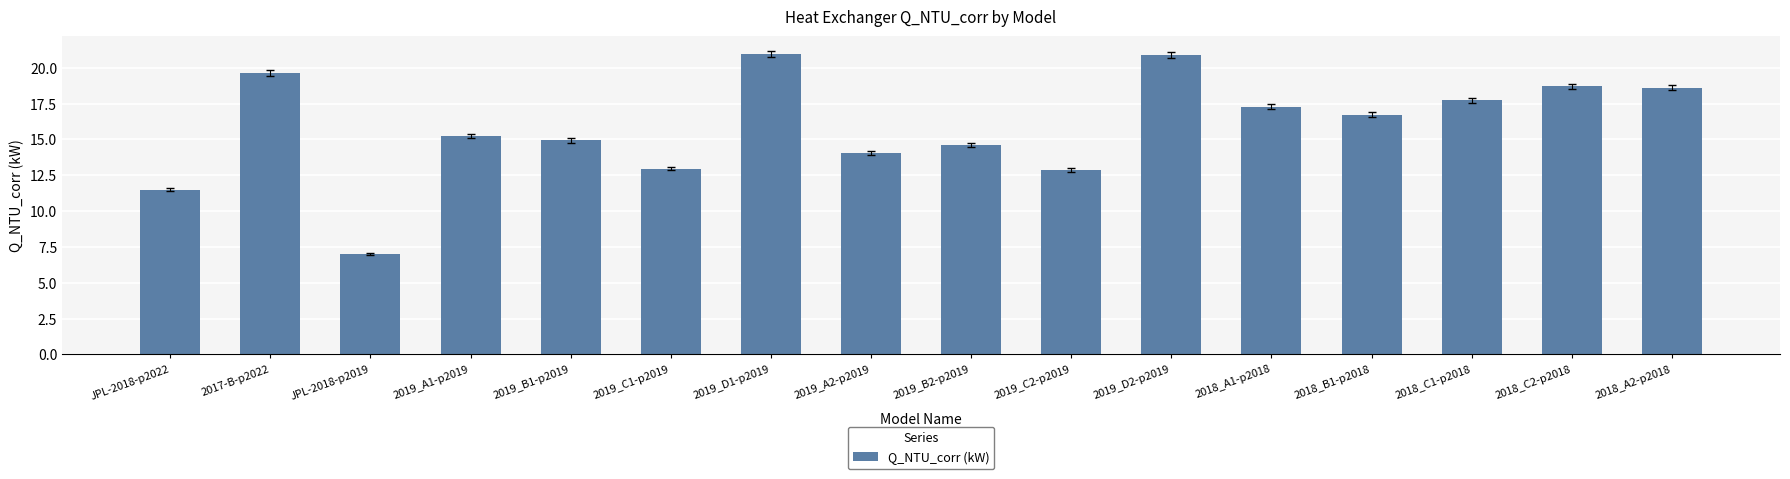

True or false: the data shows 25.3 at 2018_C1-p2018.

False